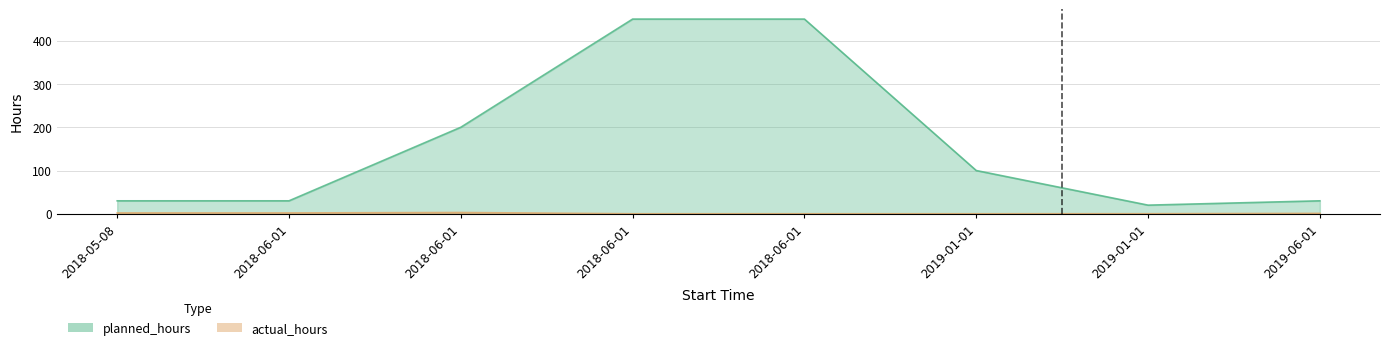

True or false: actual_hours and planned_hours cross at least once.

False